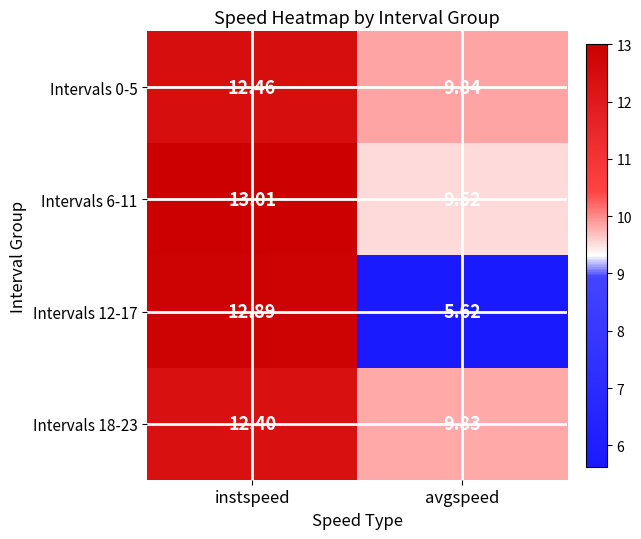

Is the value of Intervals 12-17 at instspeed greater than the value of Intervals 6-11 at instspeed?

No